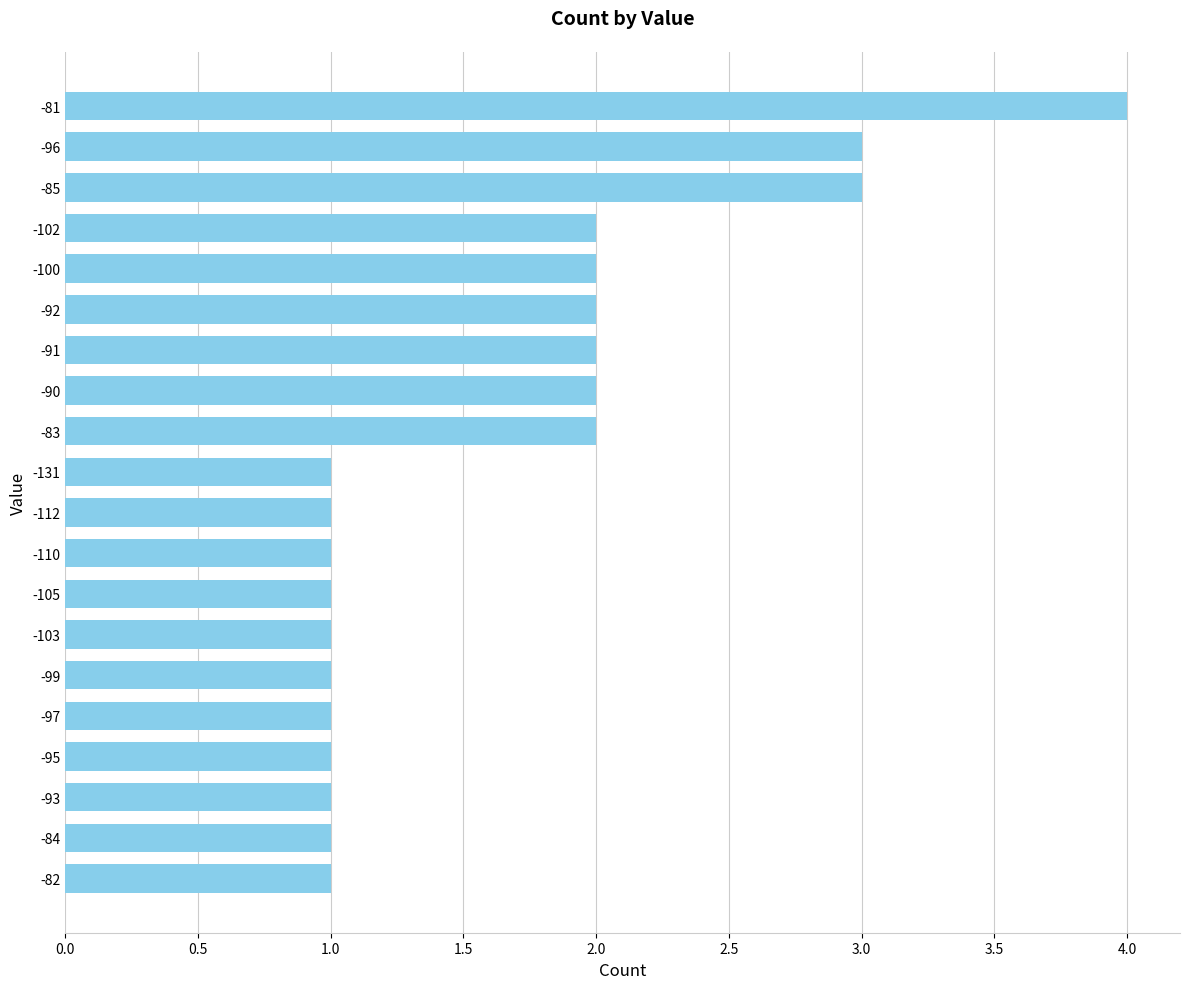

Approximately how many times larger is the value at -110 compared to -99?

1.0